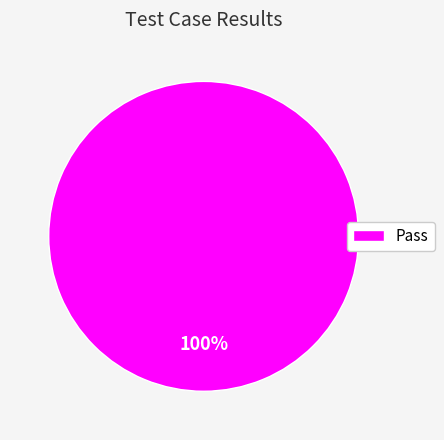

True or false: Pass accounts for 87% of the total.

False